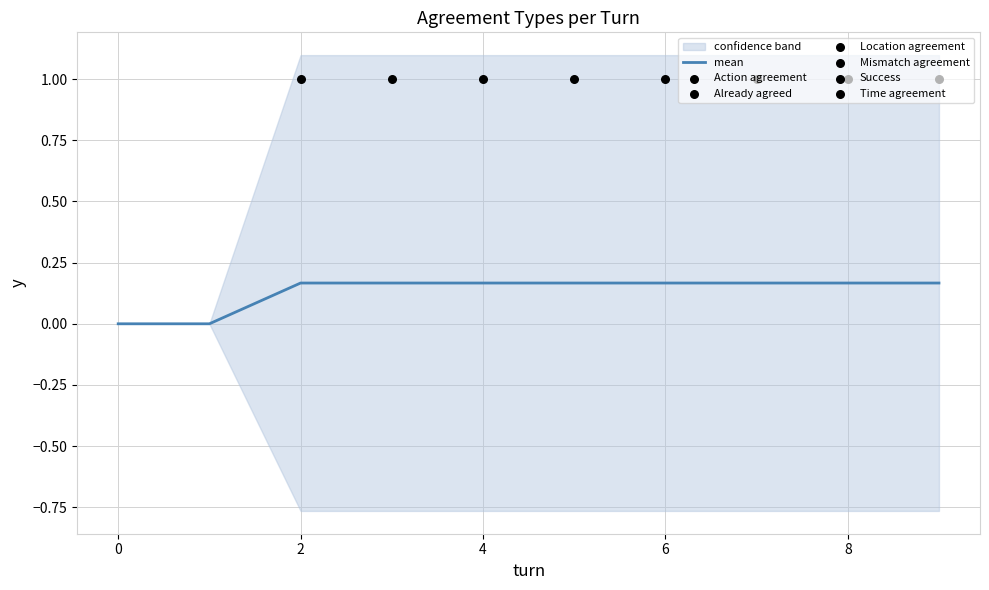

Which series reaches the maximum Y coordinate?

Action agreement